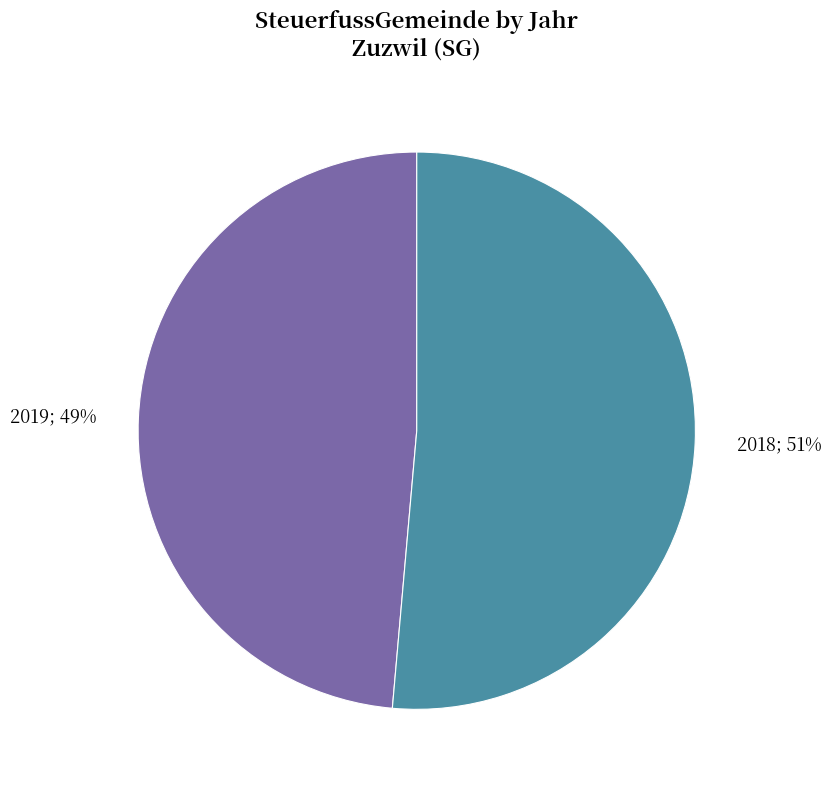

To the nearest percent, what is the average slice percentage?

50%